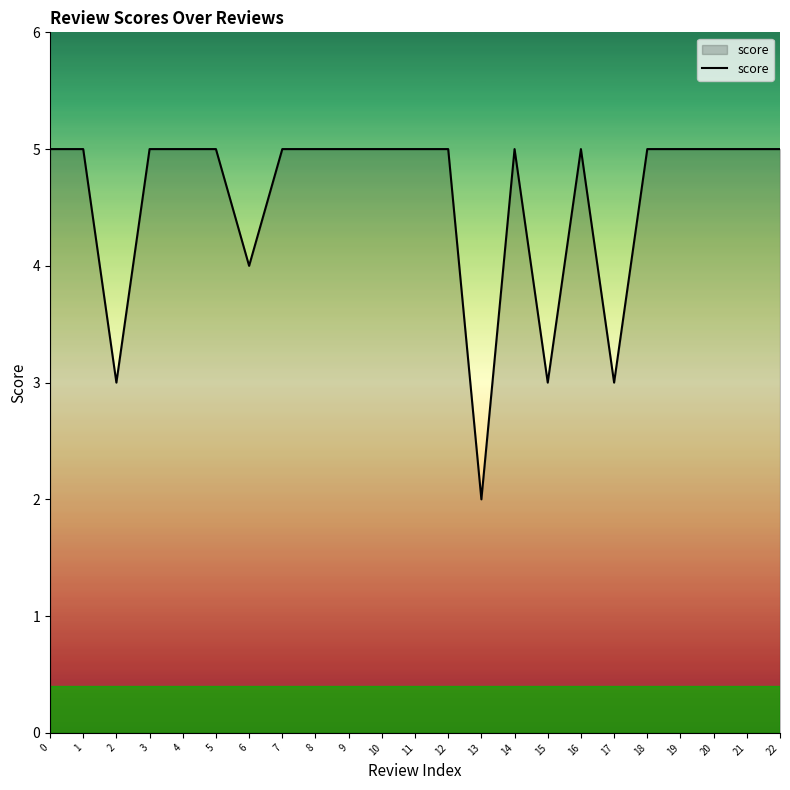

What is the smallest value displayed?

2